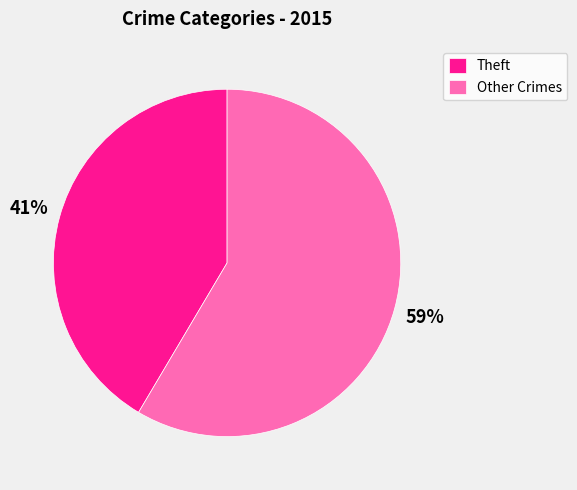

Does Theft represent more than half of the total?

No